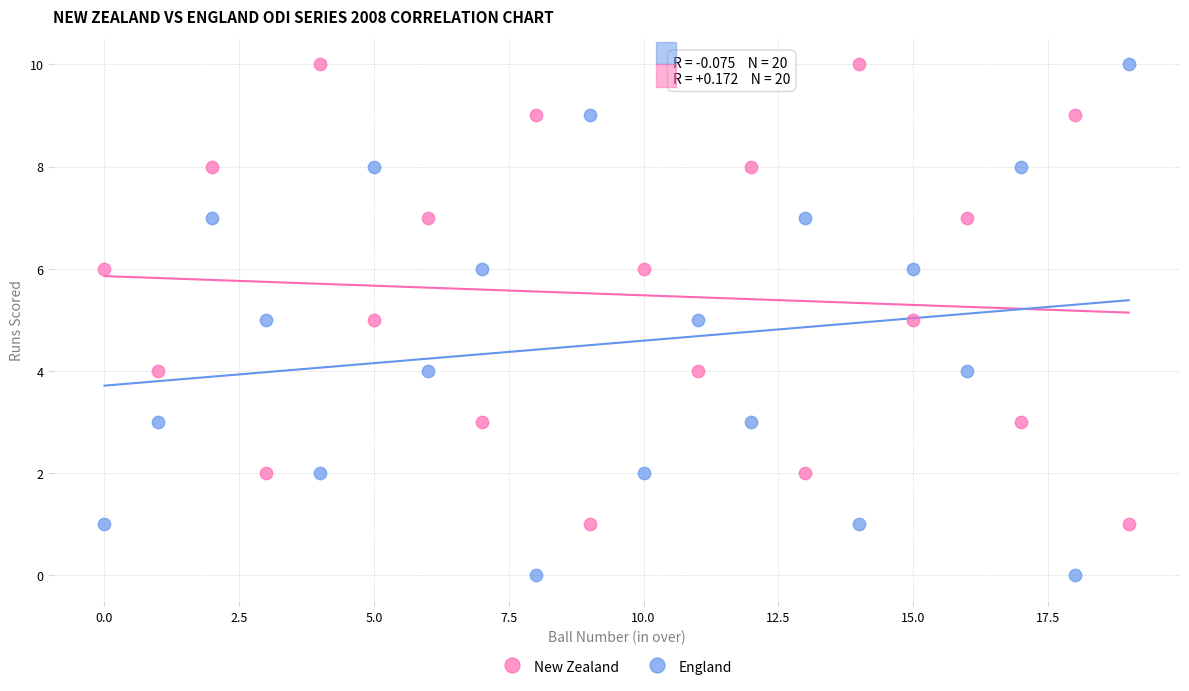

Which series has the widest spread of Y values?

England